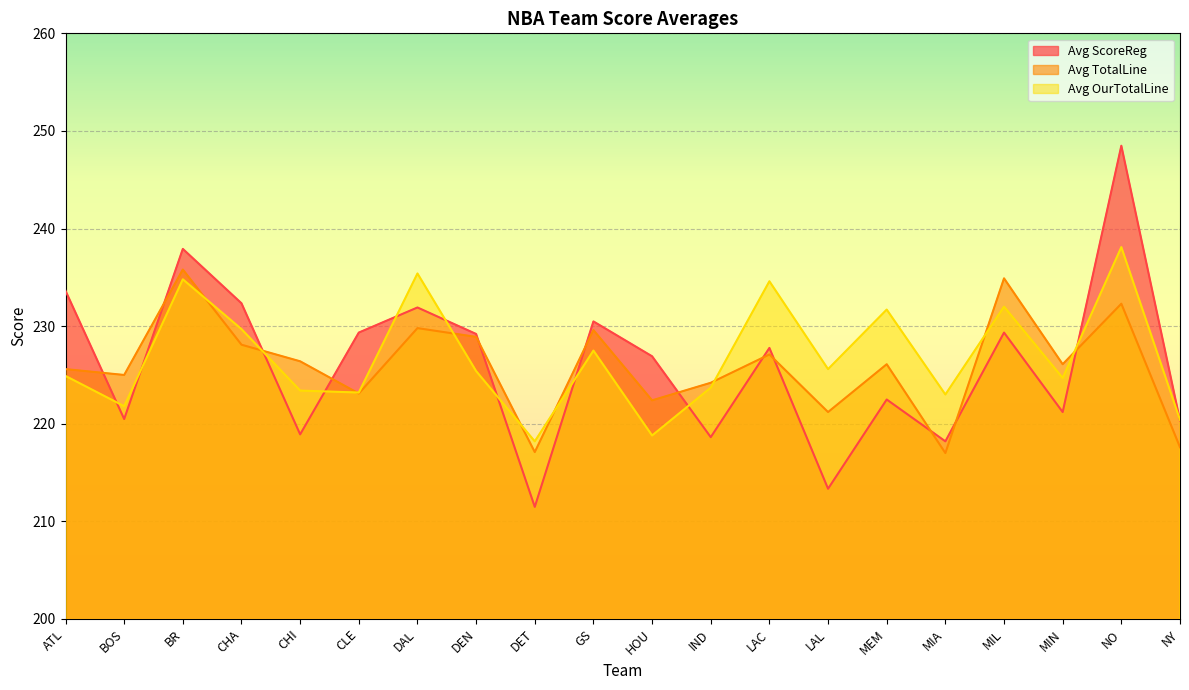

How many intersections are there between Avg TotalLine and Avg OurTotalLine?

9